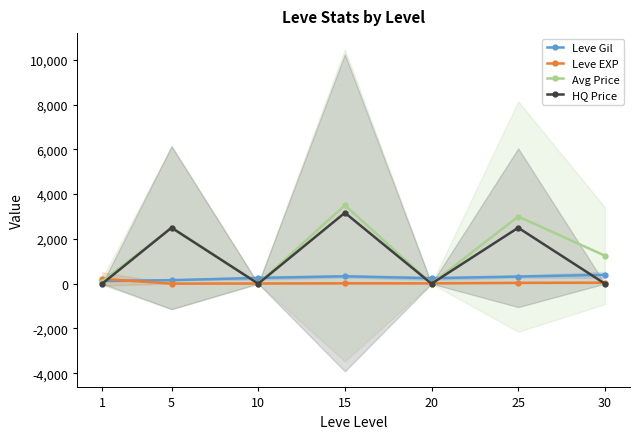

What is the value of the Leve Gil point at the 6th from the left?

318.7